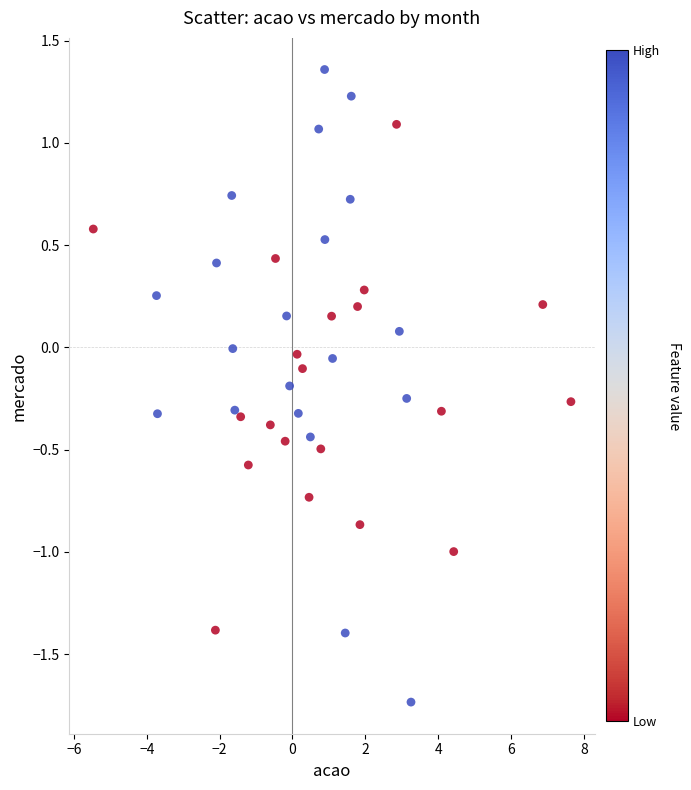

What is the range of Y values (max minus min)?

3.1